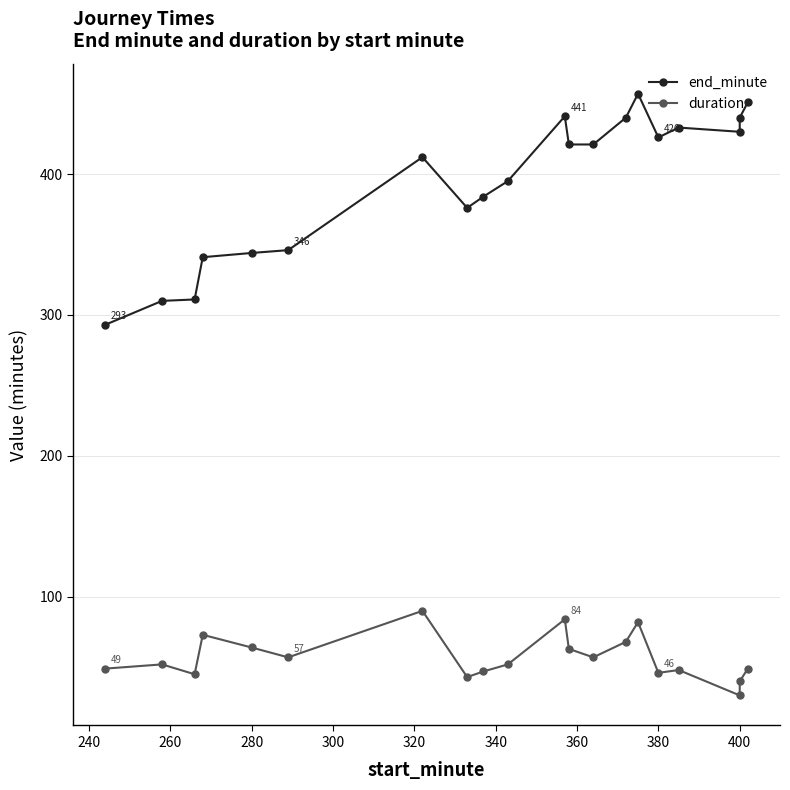

True or false: duration and end_minute intersect in this chart.

False